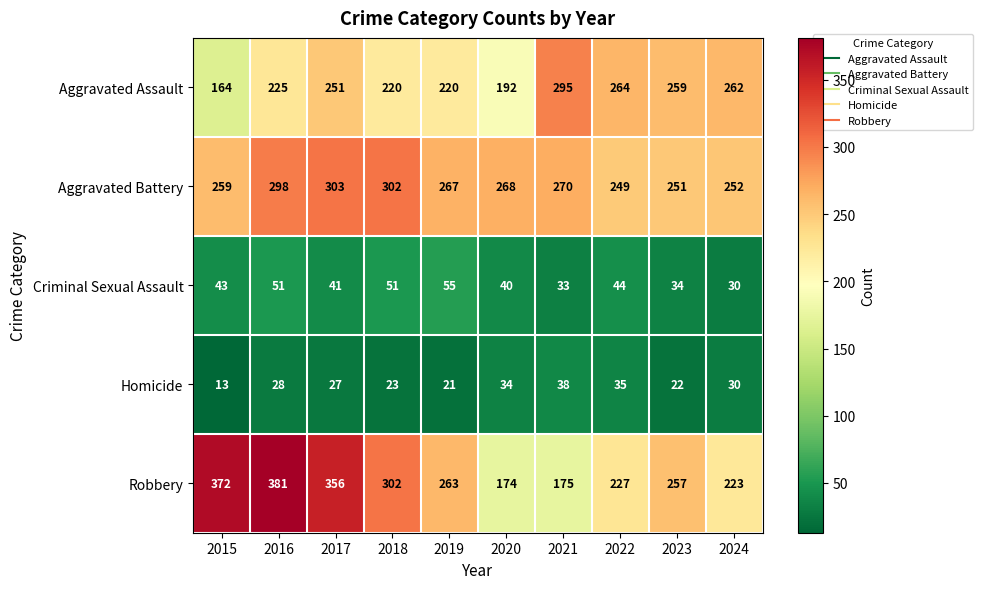

At which category is the sum across all series the highest?

2016